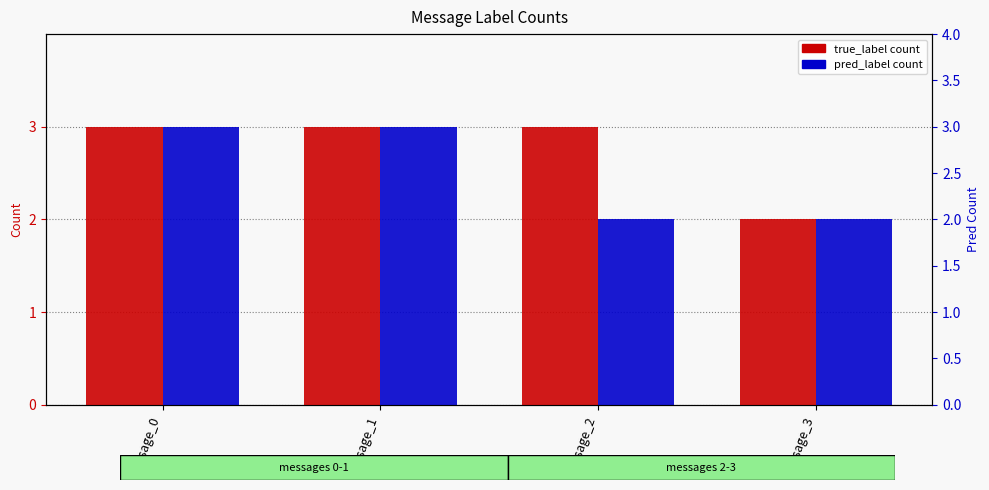

What is the greatest value displayed?

3